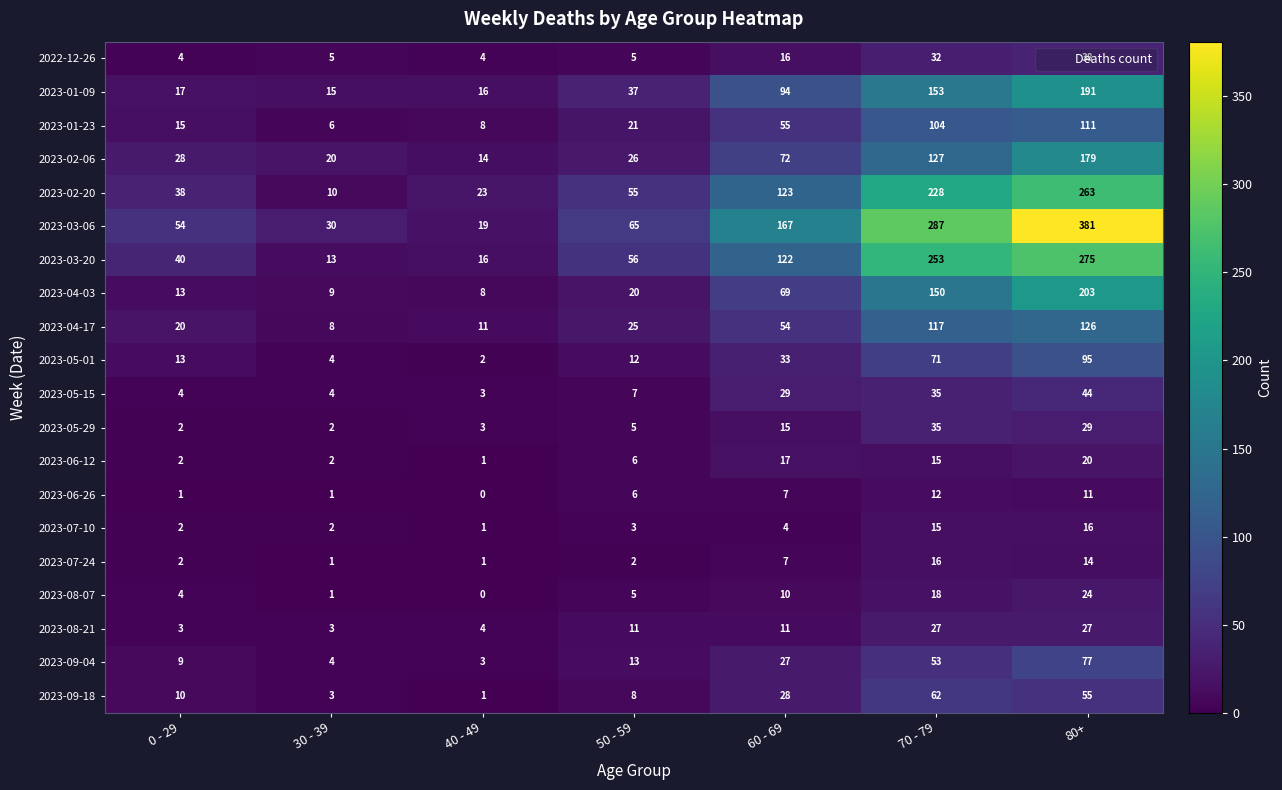

Is it true that 2023-02-20 equals 10 at 30 - 39?

True